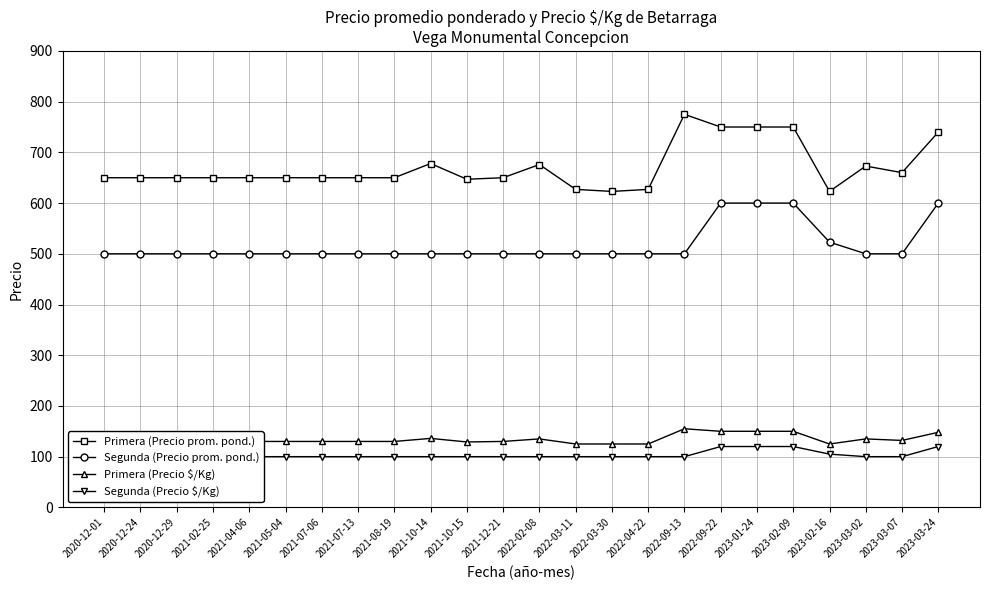

True or false: Primera (Precio $/Kg) has a value of 96 at 2022-09-22.

False